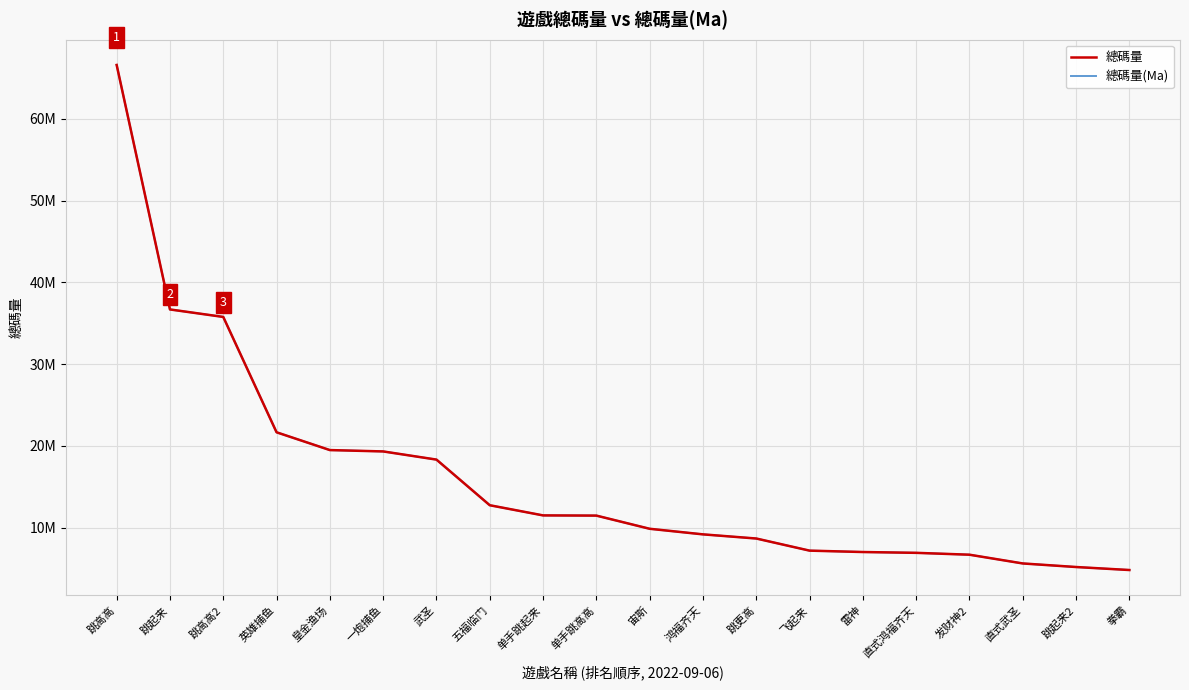

What is the difference between the maximum and minimum values in the 總碼量 series?

61795065.4